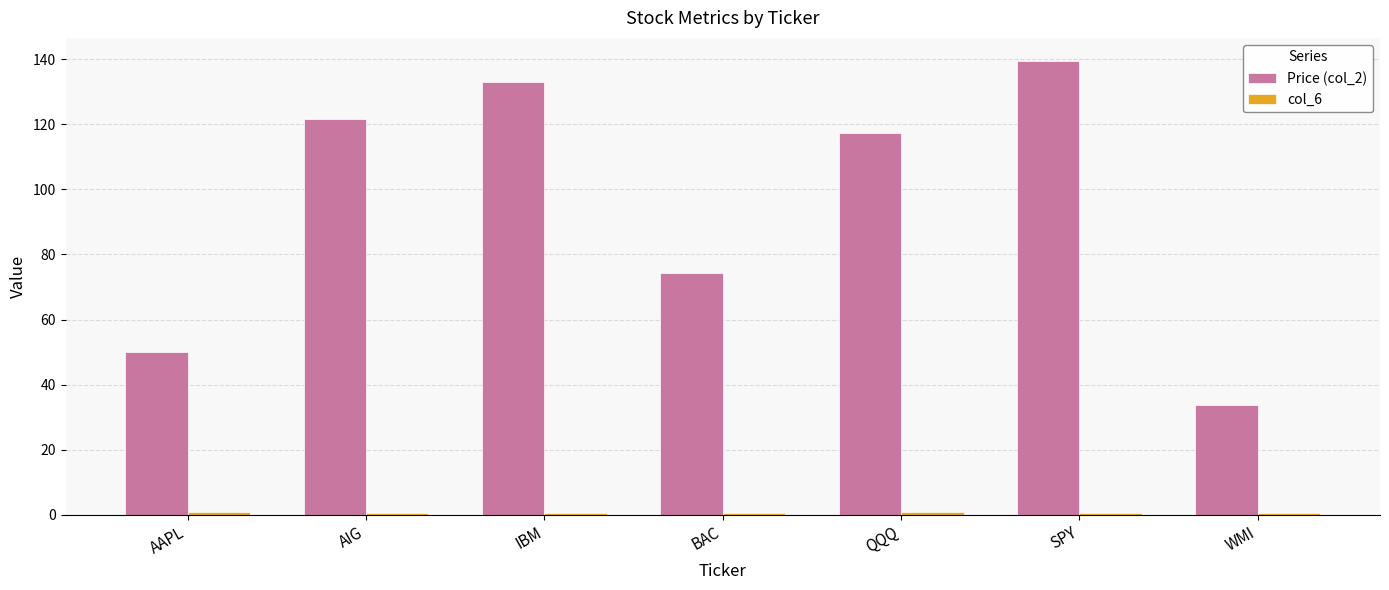

What is the greatest value displayed?

139.6